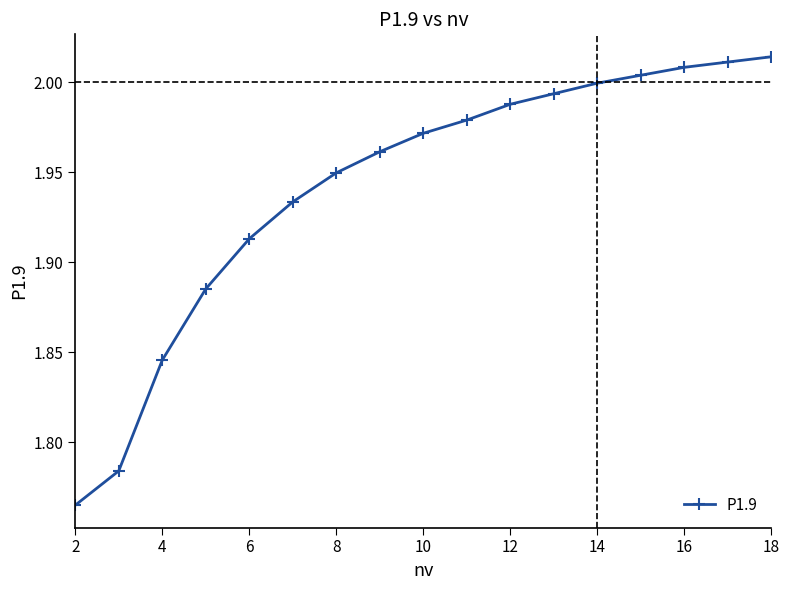

What is the sum of all values?

33.0